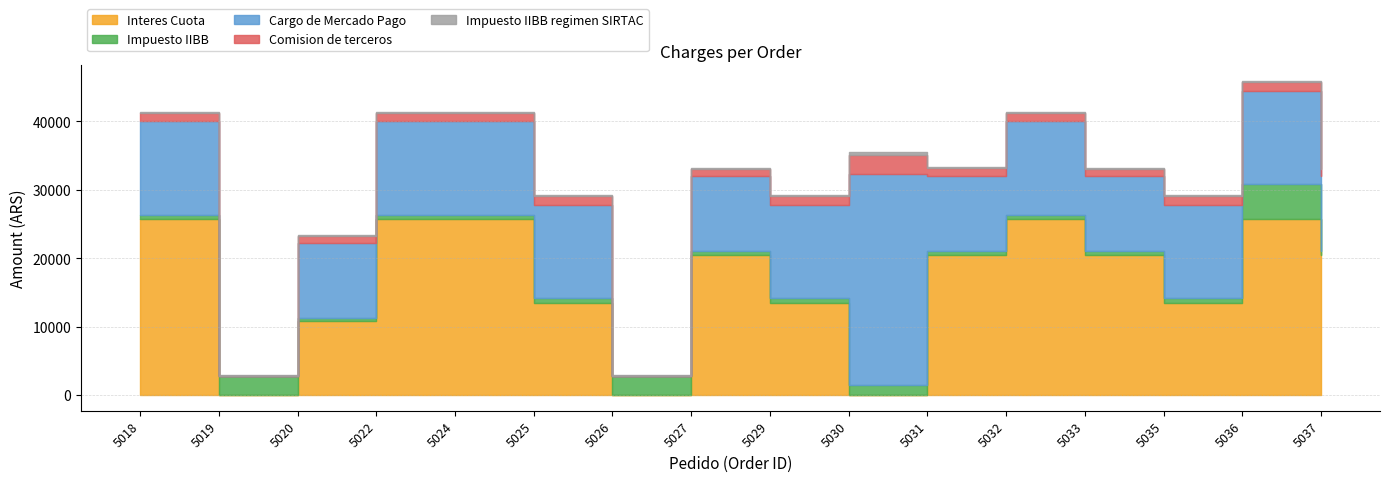

Which series has the largest total across all categories?

Interes Cuota